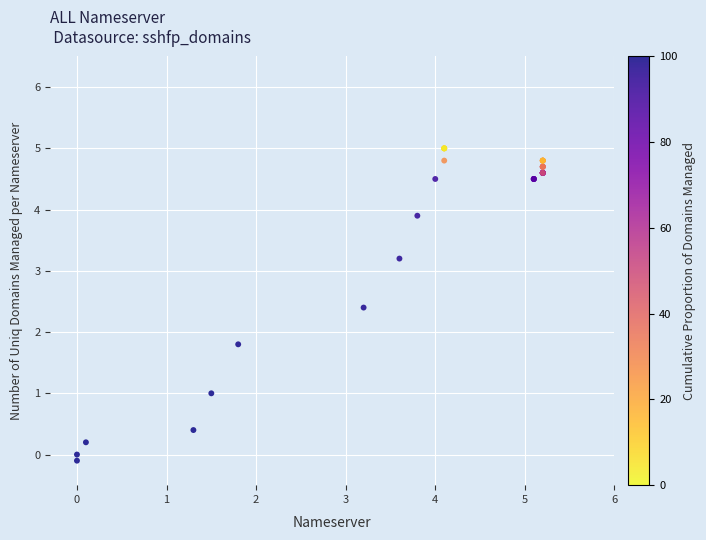

What Y value in the scatter plot is closest to 2?

1.8